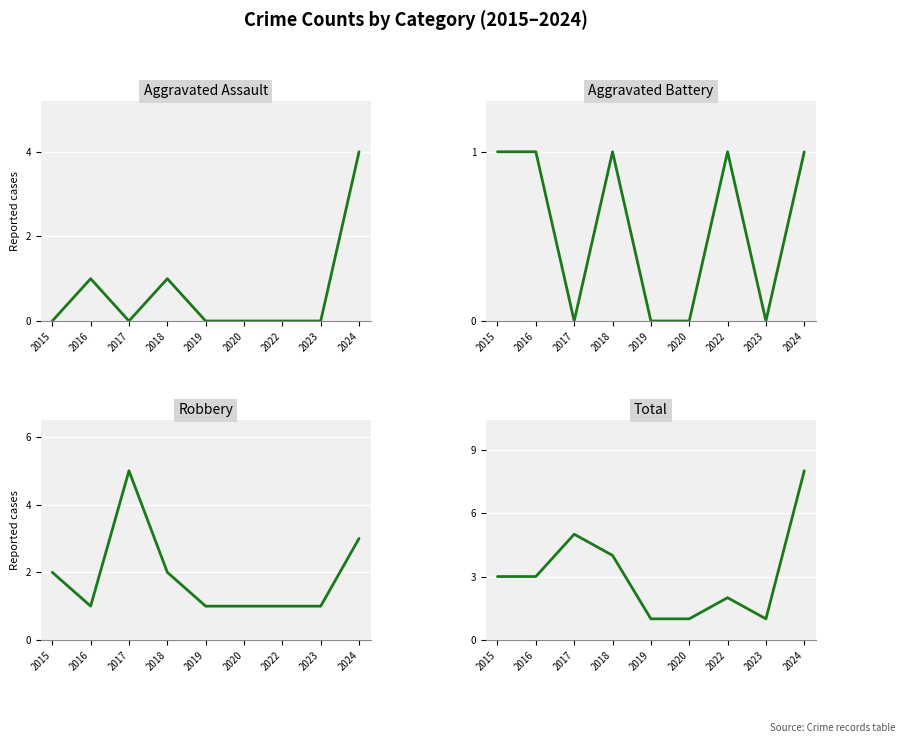

What is the total value across all series at 2022?

4